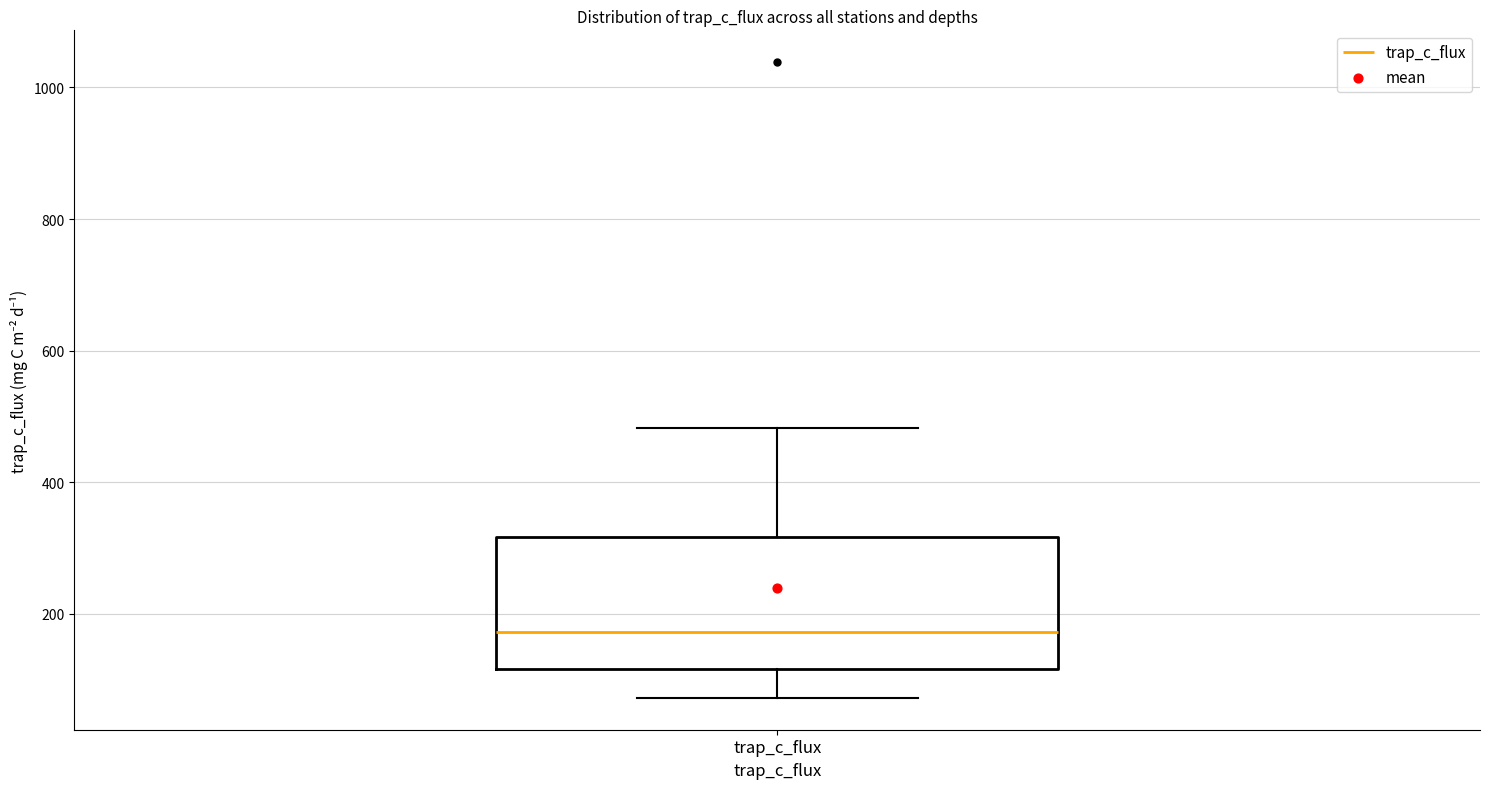

Transcribe this box plot: give where the median line is, the range the box spans, and where the two whiskers end, as read against the y-axis. The values are not printed on the chart, so give them approximately, as read against the axis.

median 180, box 120 to 320, whiskers 80 to 480